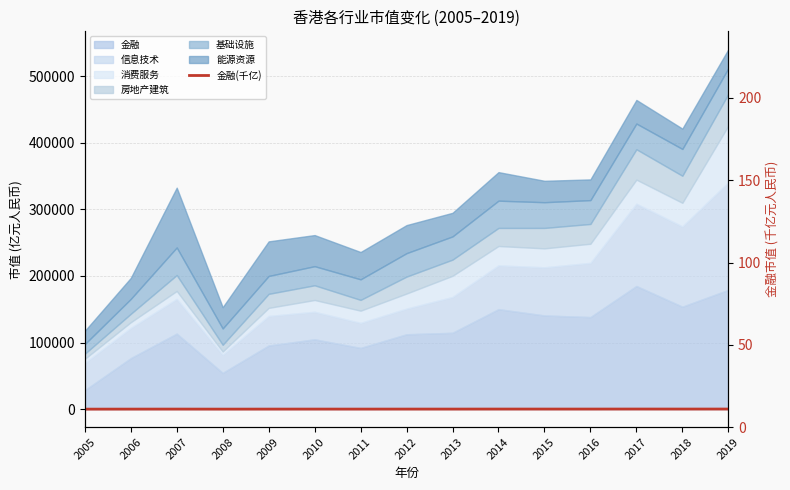

What is the difference between the maximum and second lowest values?

130.5